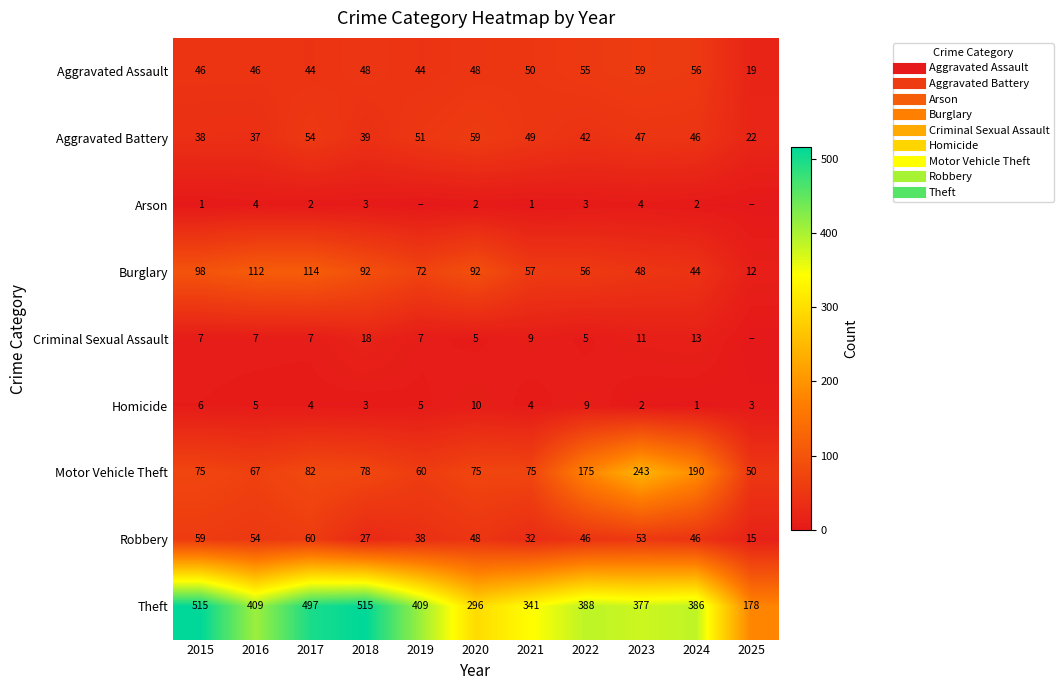

List the labels in order of Theft value, largest first.

2015, 2018, 2017, 2016, 2019, 2022, 2024, 2023, 2021, 2020, 2025